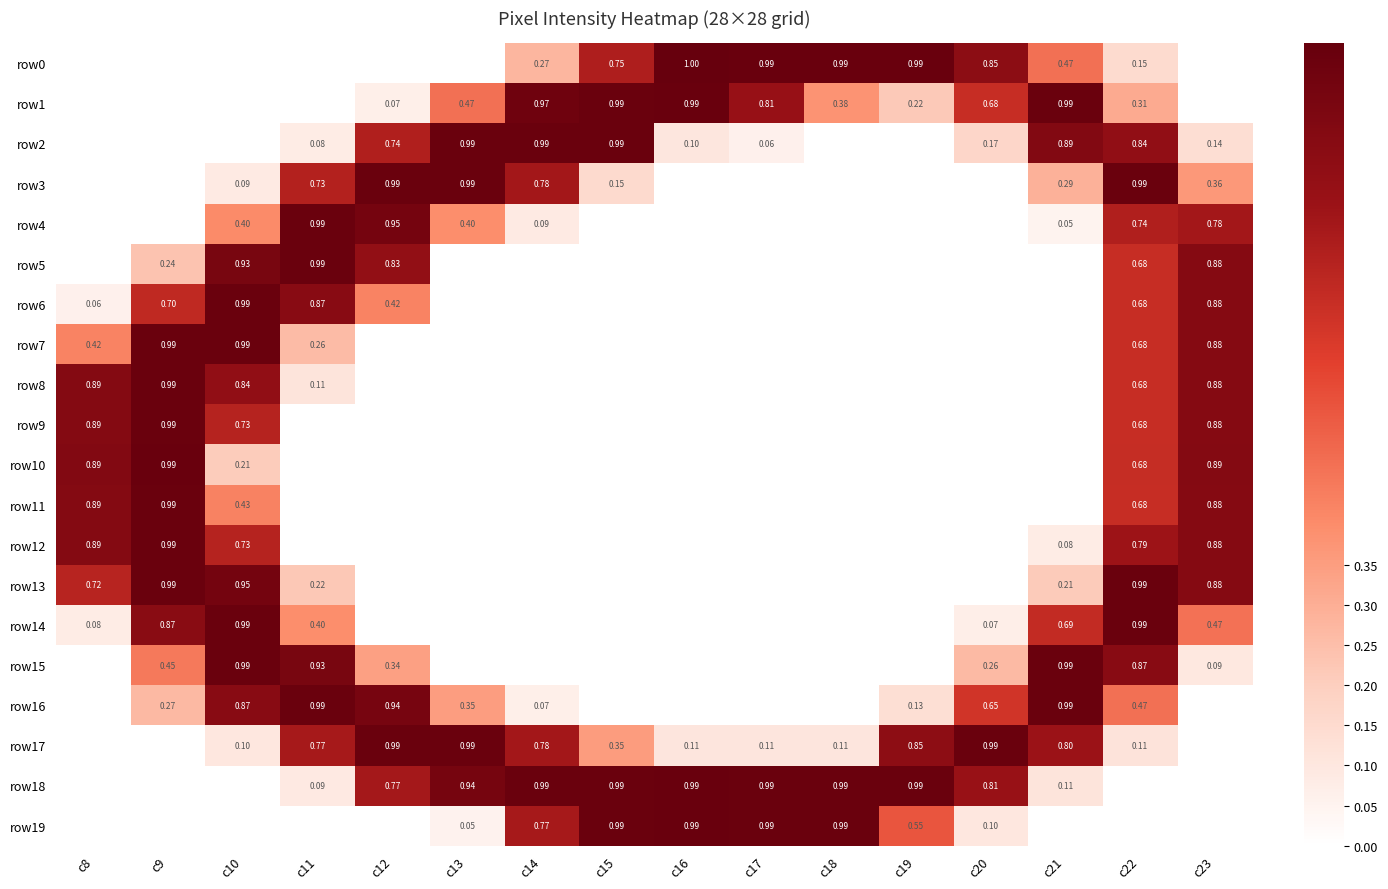

Which label corresponds to the largest value in the chart?

c16